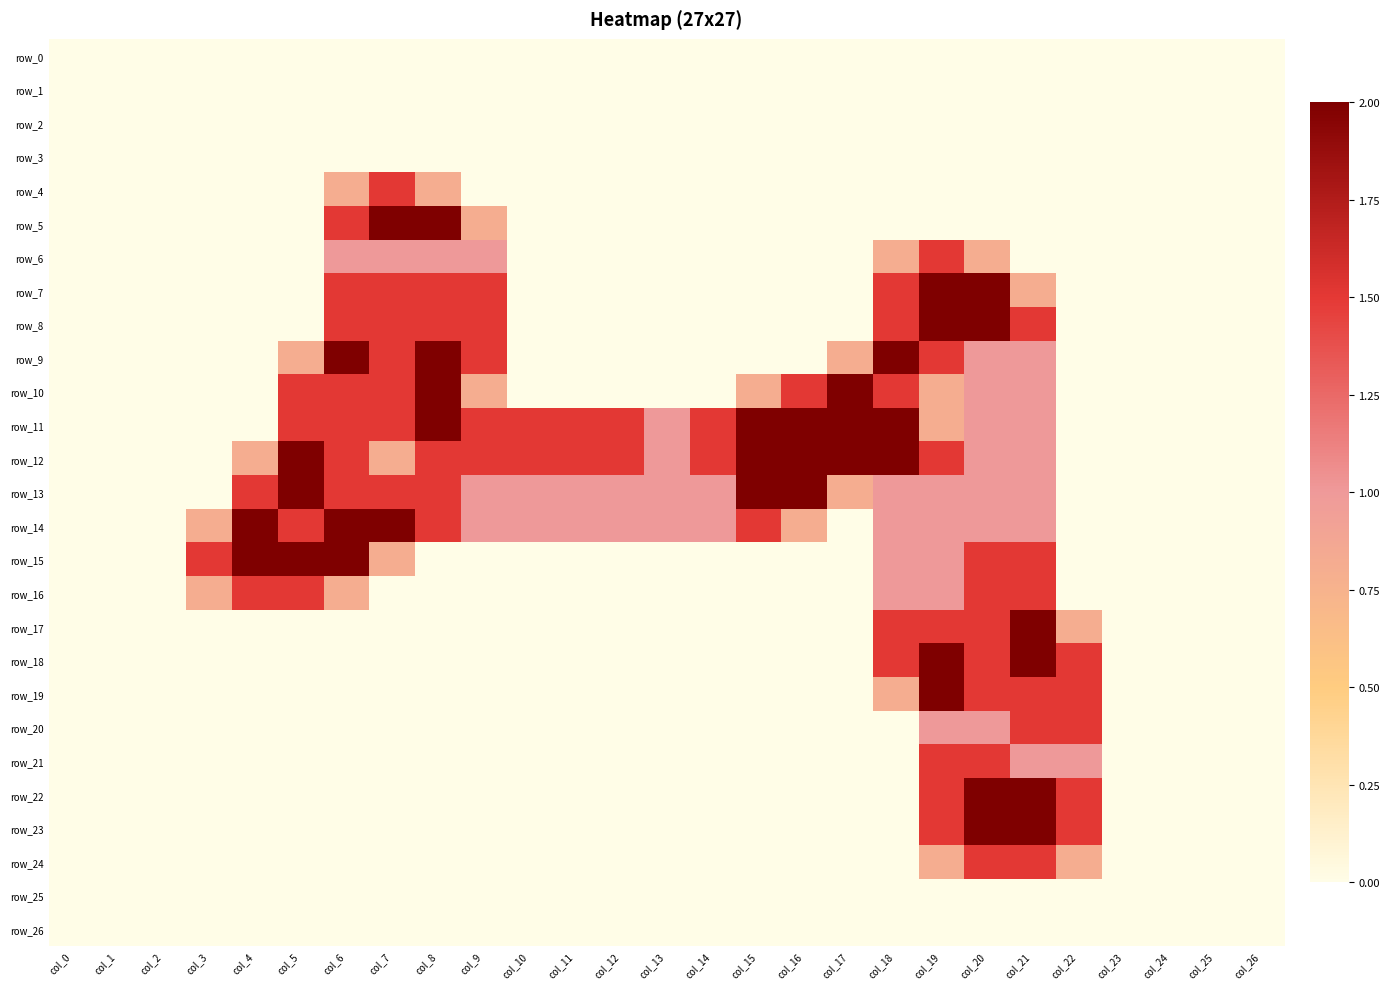

The row_22 series shows -0.8 at col_25. True or false?

False